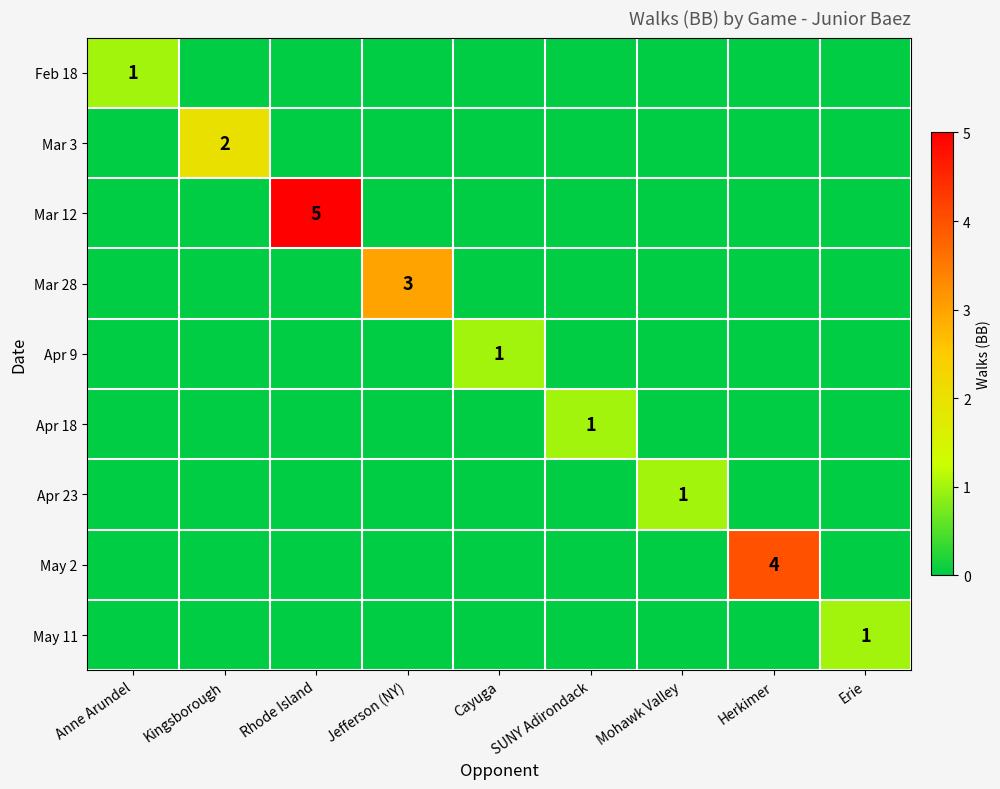

Which category has the lowest value in the Mar 28 series?

Anne Arundel